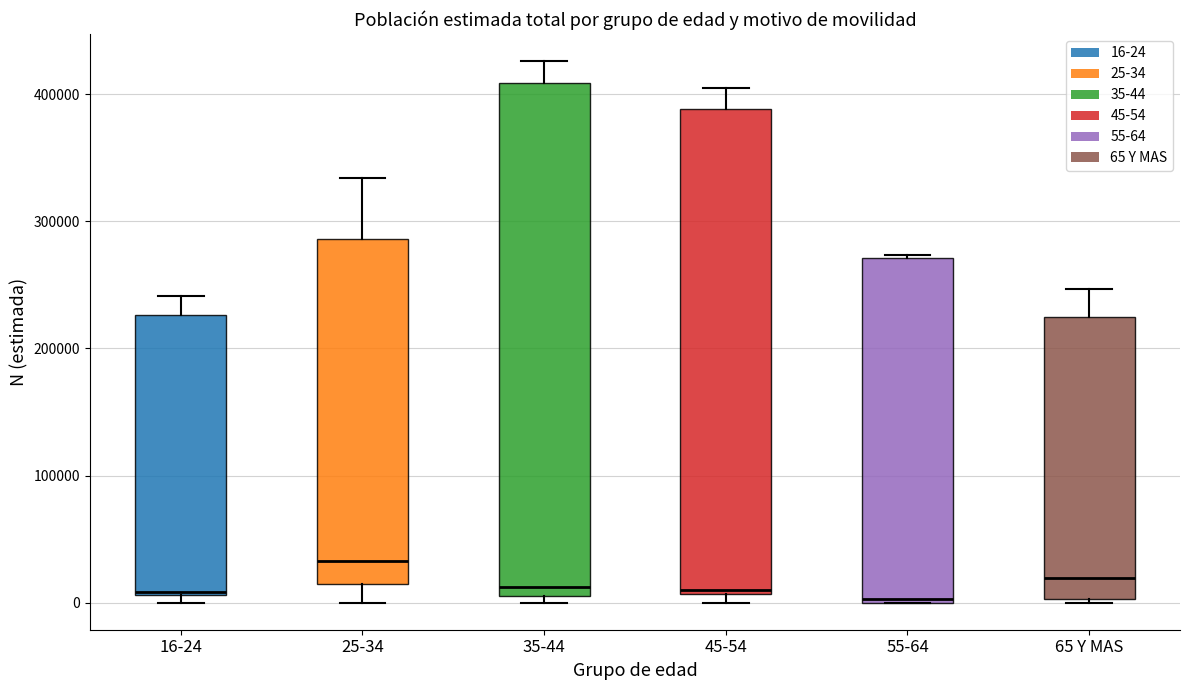

Which box is the tallest, from its lower edge to its upper edge?

35-44